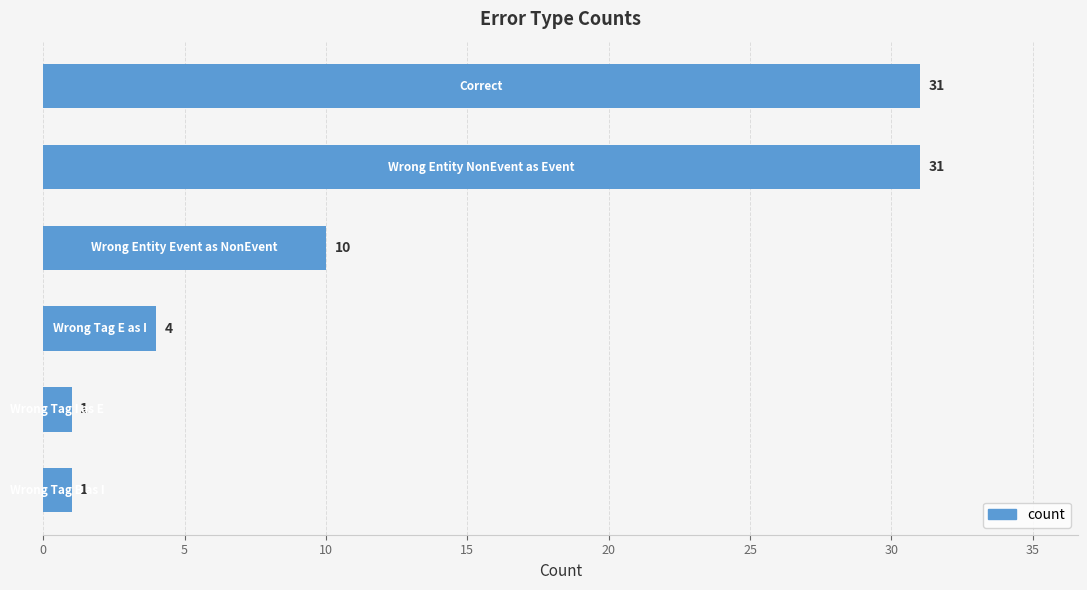

Count the values in the range 1 to 31.

6